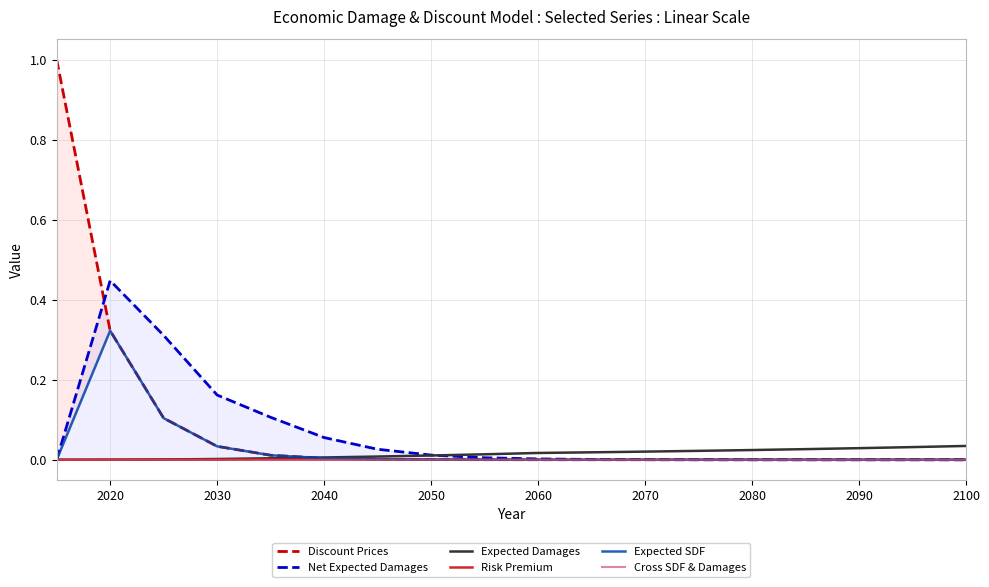

What is the difference between the maximum and minimum values in the Expected SDF series?

0.3